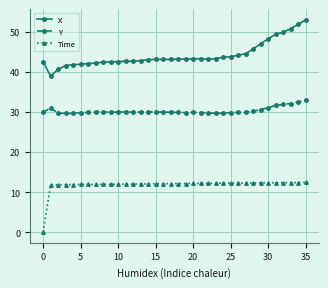

What is the maximum value shown in the chart?

53.1